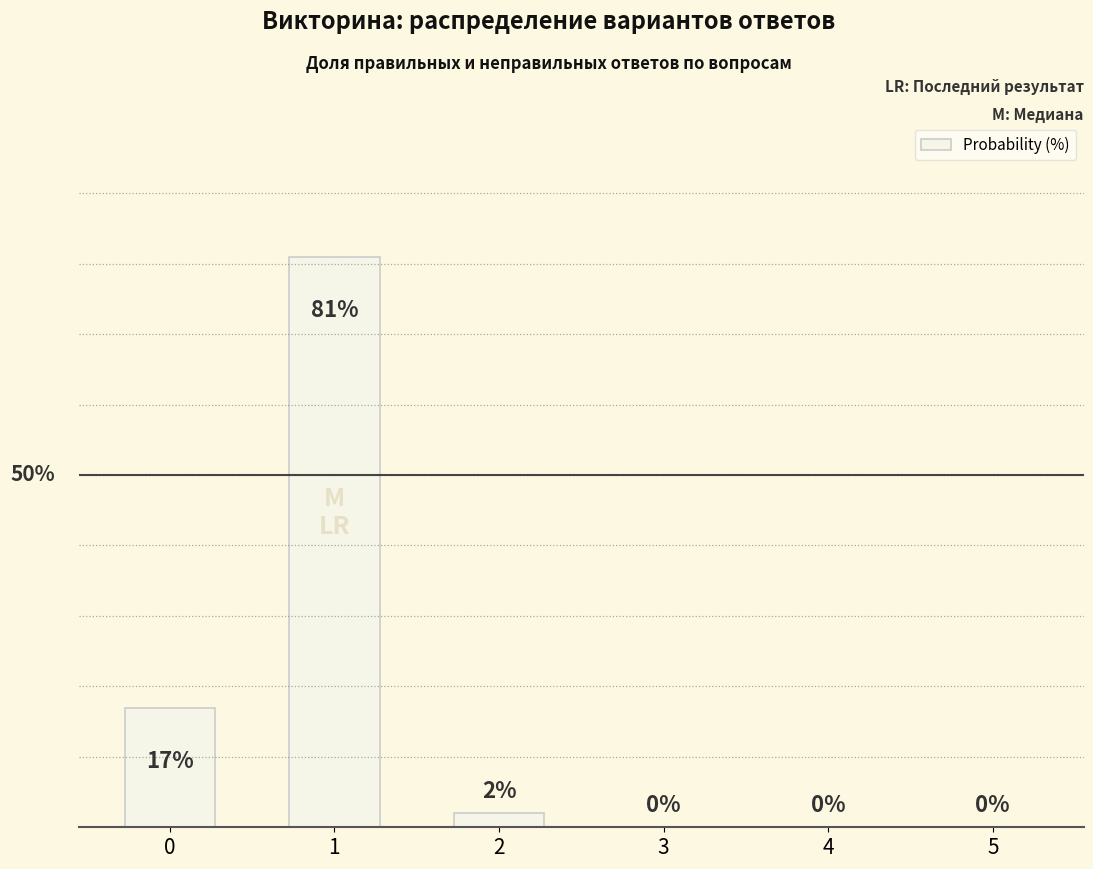

Rank the categories by value from highest to lowest.

1, 0, 2, 3, 4, 5